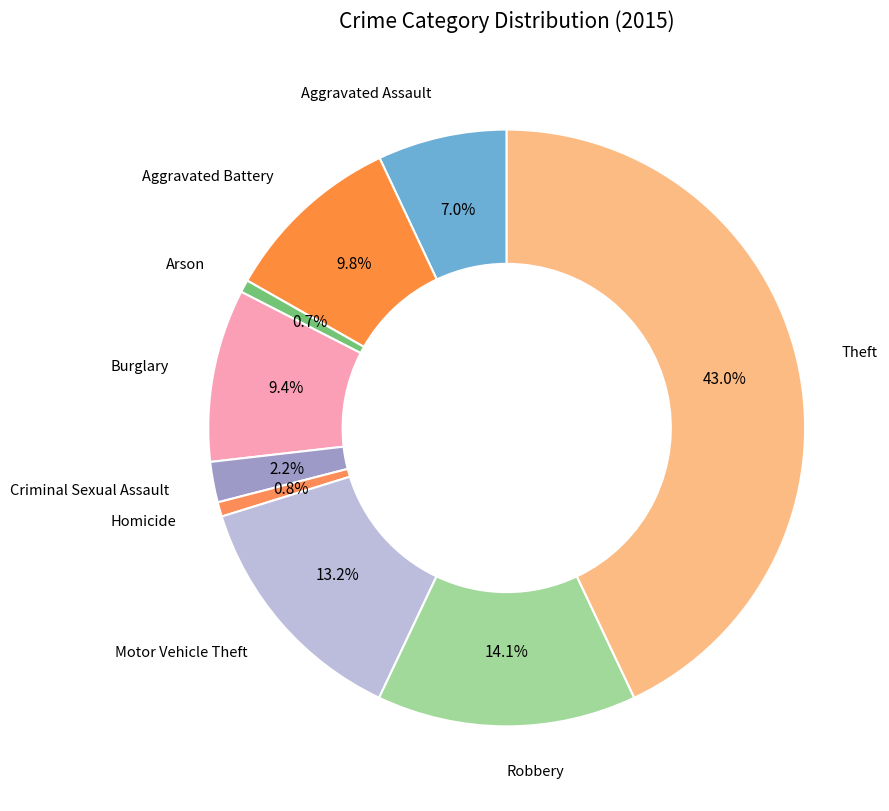

How many slices are in this pie chart?

9